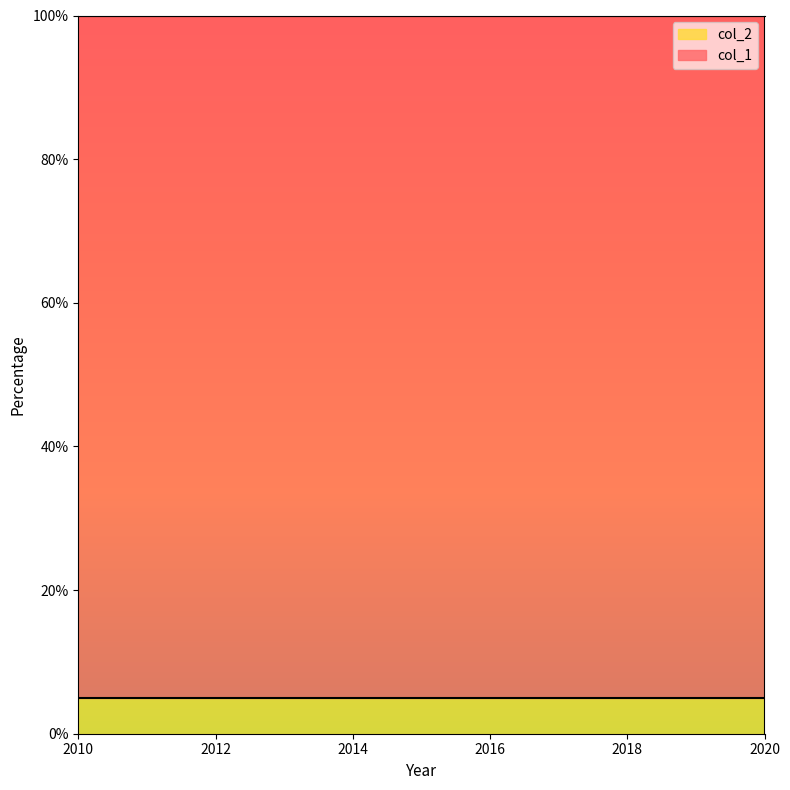

At which label is col_1 closest to 95?

2010